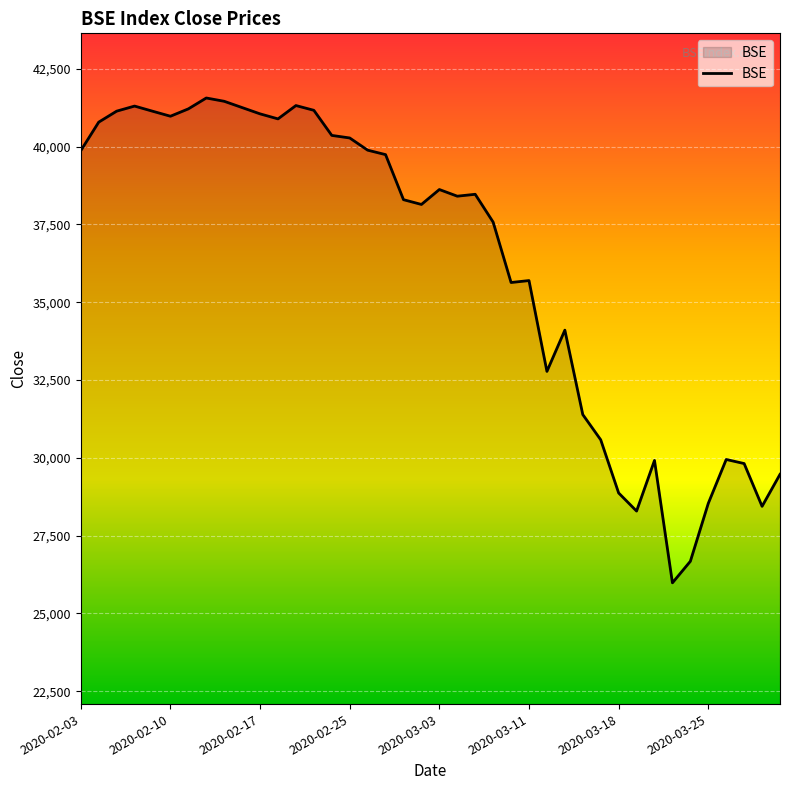

What is the difference between the maximum and minimum values?

15584.7